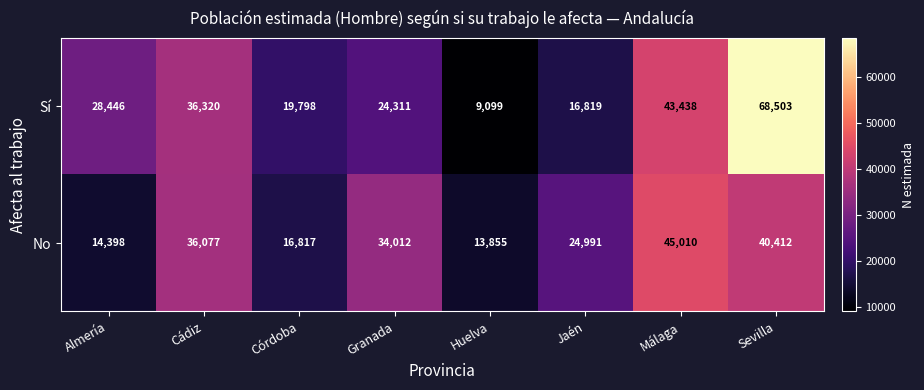

True or false: Sí has a value of 43438 at Málaga.

True